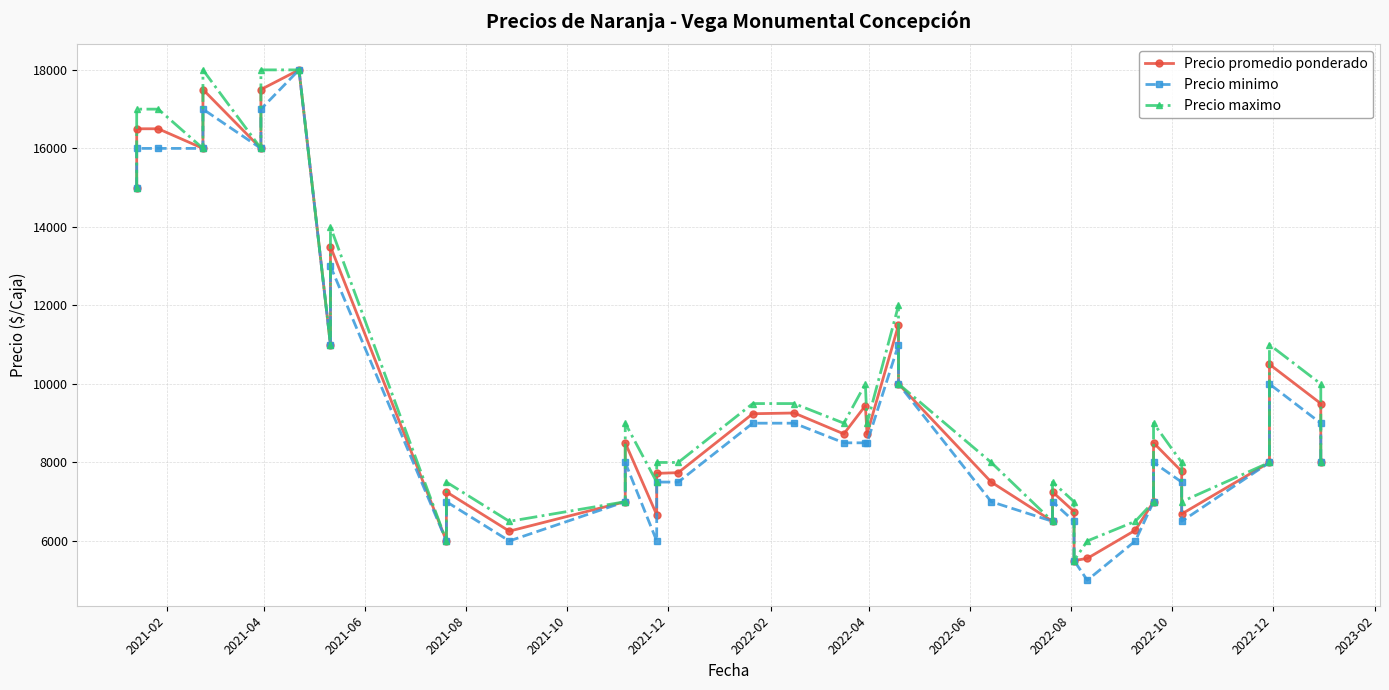

True or false: Precio maximo and Precio minimo cross at least once.

False